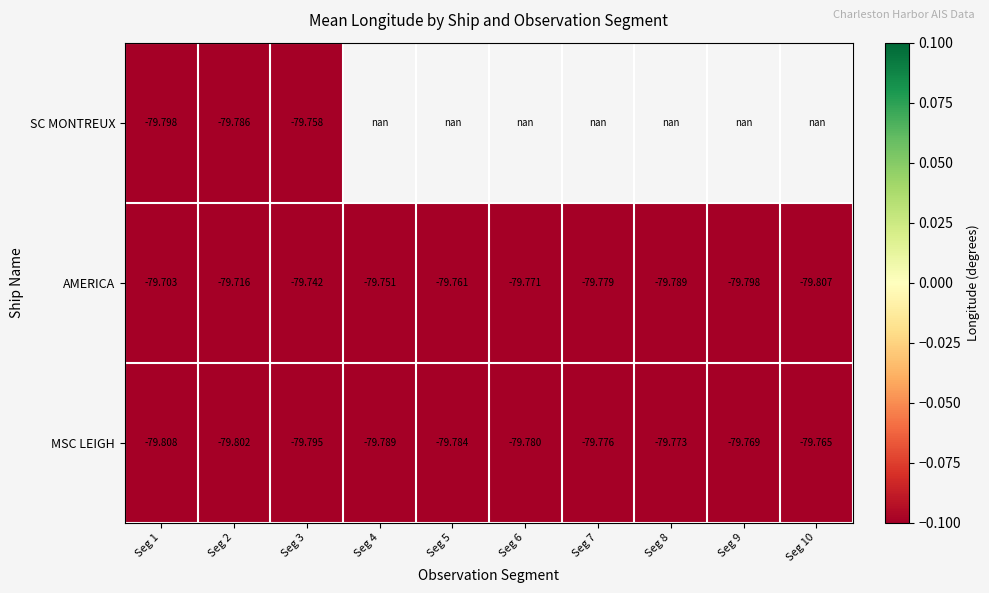

What is the difference between the maximum and minimum values in the AMERICA series?

0.1